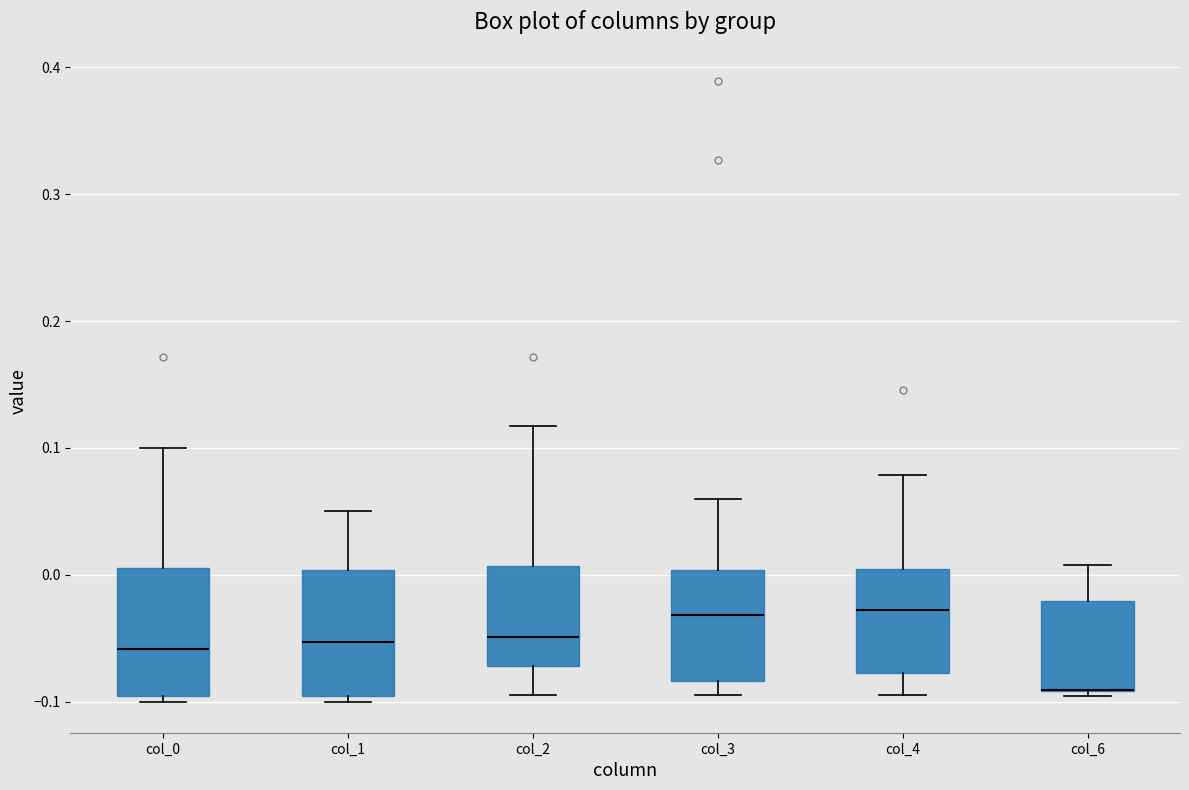

Where is the lower edge of the box for col_4 on the y-axis? The values are not printed on the chart, so give them approximately, as read against the axis.

-0.08